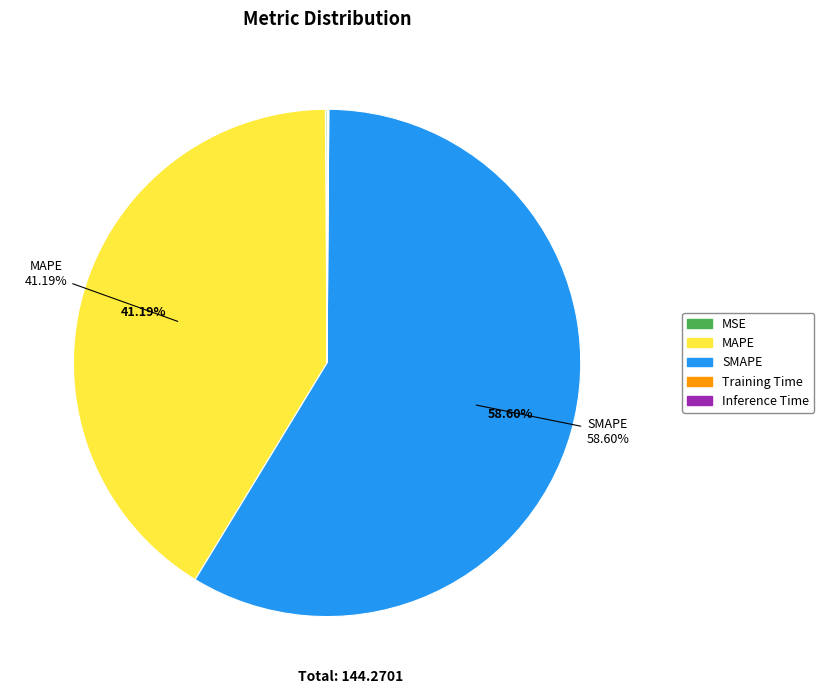

To the nearest percent, what is the average slice percentage?

20%